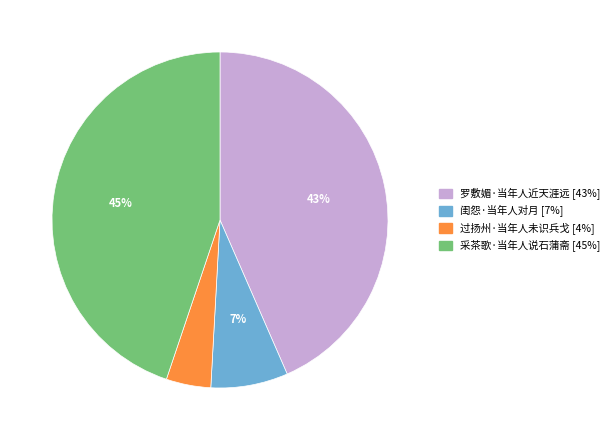

The 过扬州·当年人未识兵戈 slice represents 4% of the pie. True or false?

True